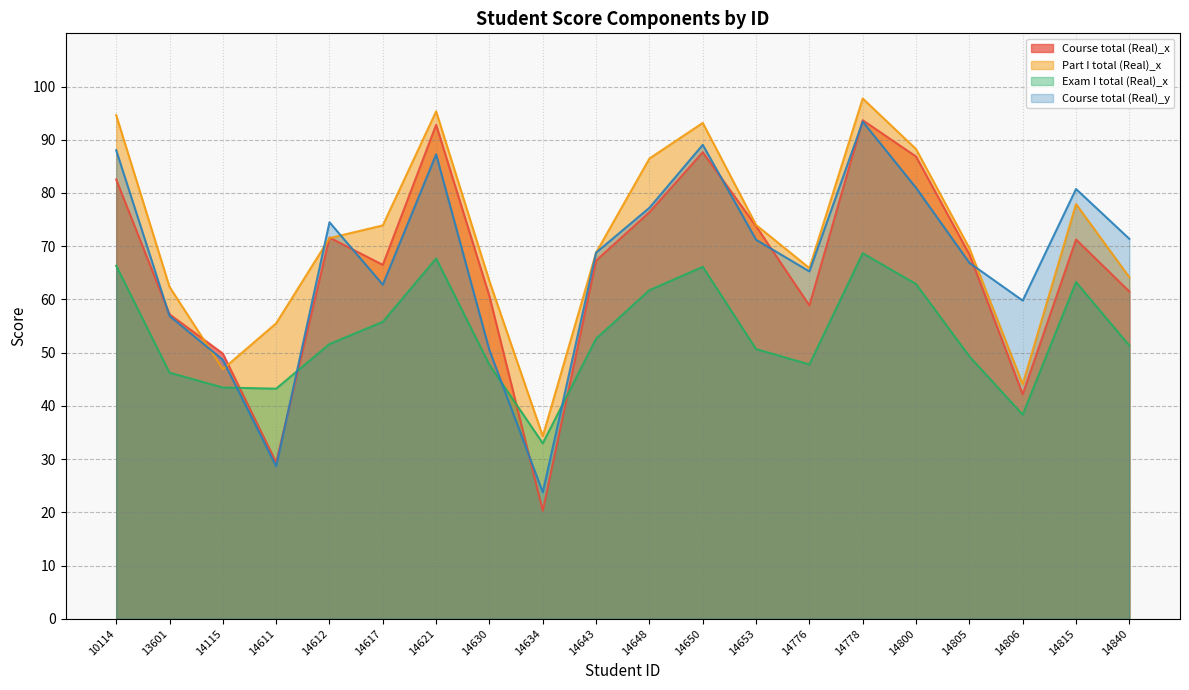

Does the chart have visible grid lines?

Yes